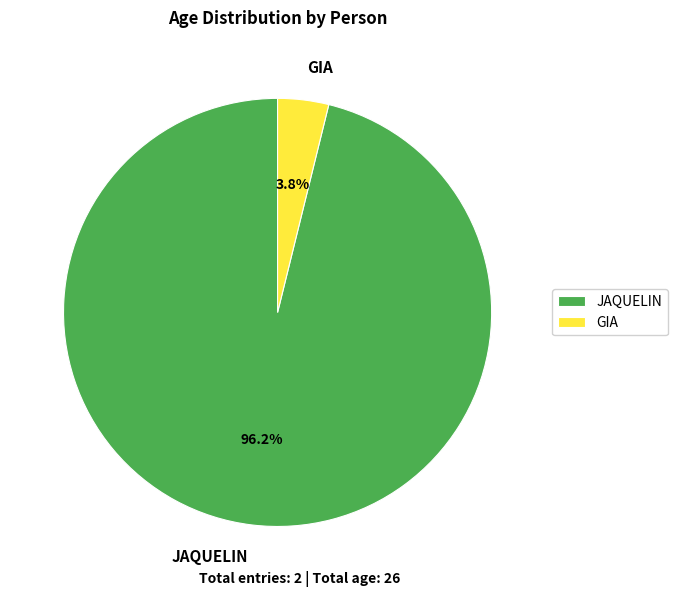

Is there a majority slice in this chart?

Yes